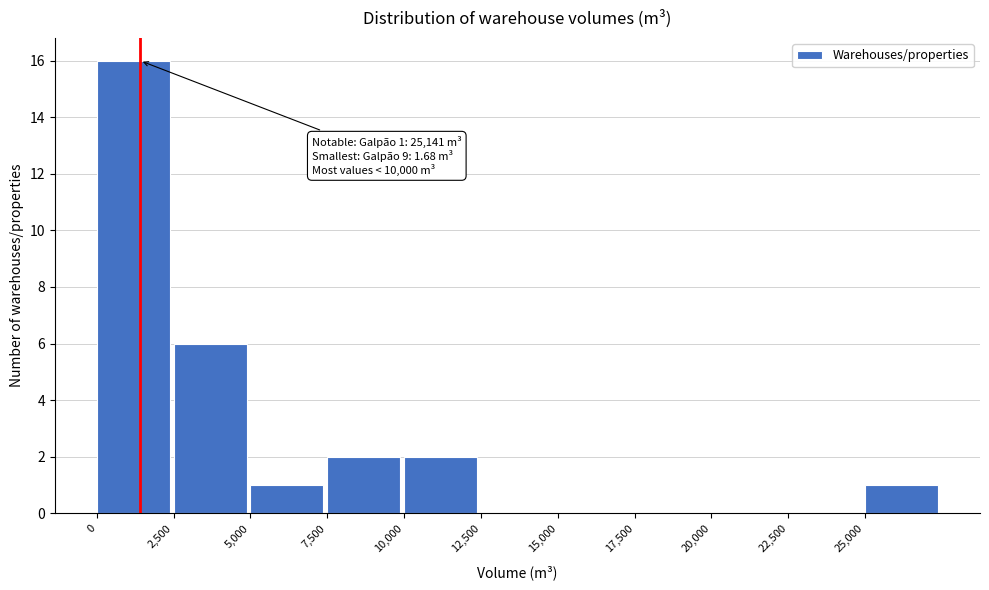

Over which range of the x-axis is the bar tallest?

0 to 2500